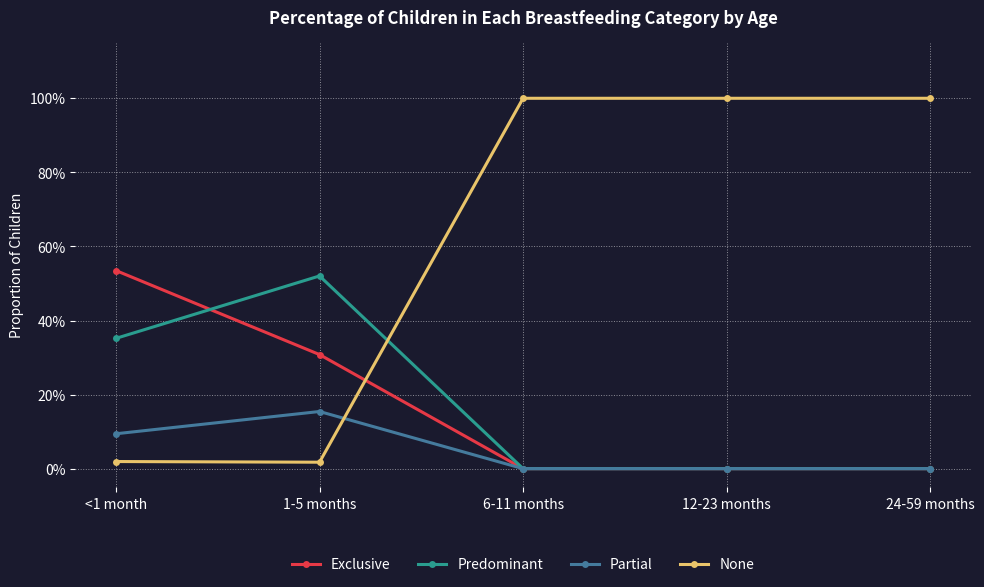

Does the chart have visible grid lines?

Yes